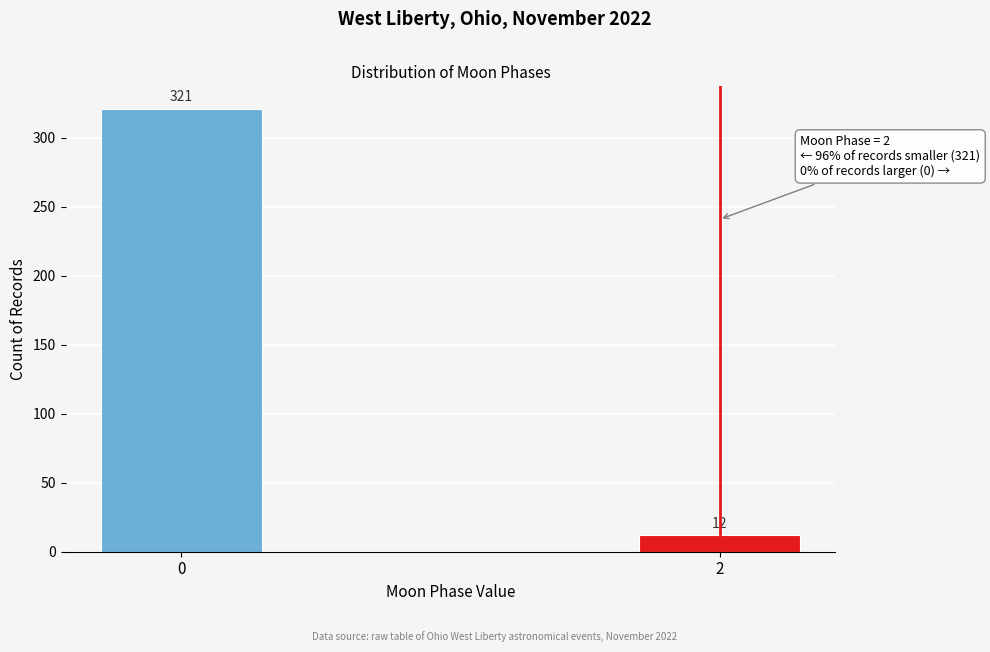

Reading left to right, transcribe all the data shown in this chart.

0=321	2=12